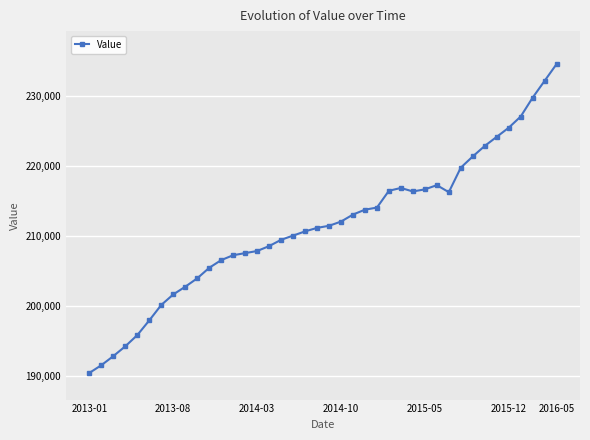

What is the value of the 23rd point from the left?

213100